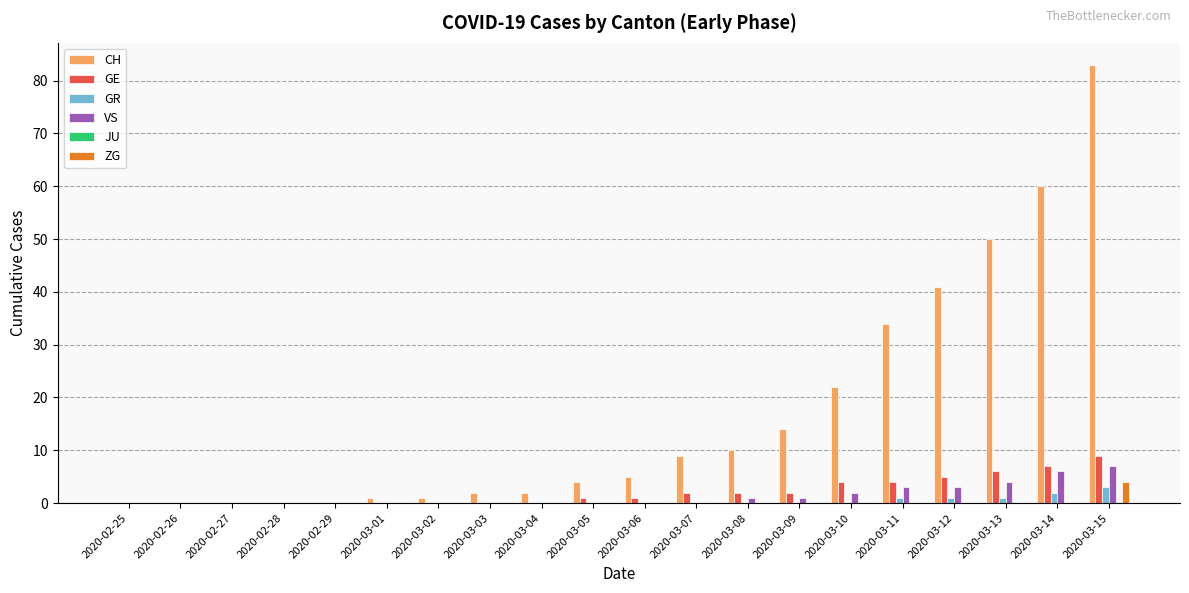

The value of GR at 2020-03-08 is 0. True or false?

True